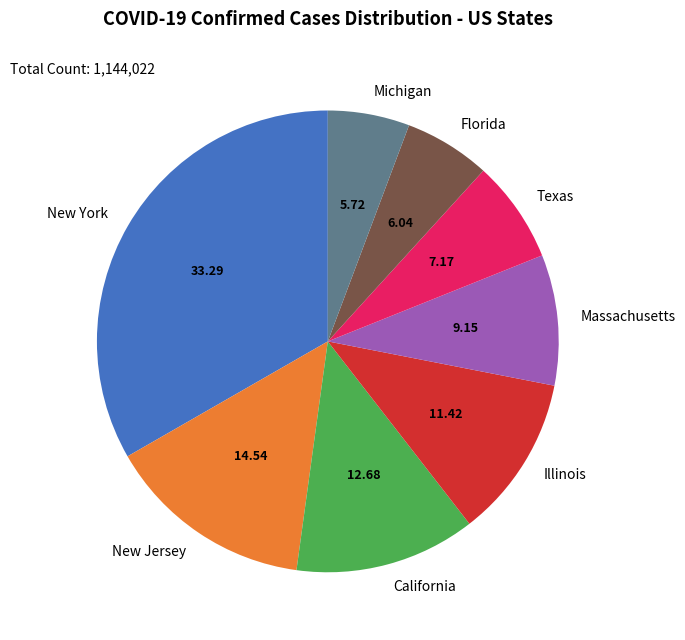

What is the ratio of the value at Illinois to the value at Massachusetts?

1.2